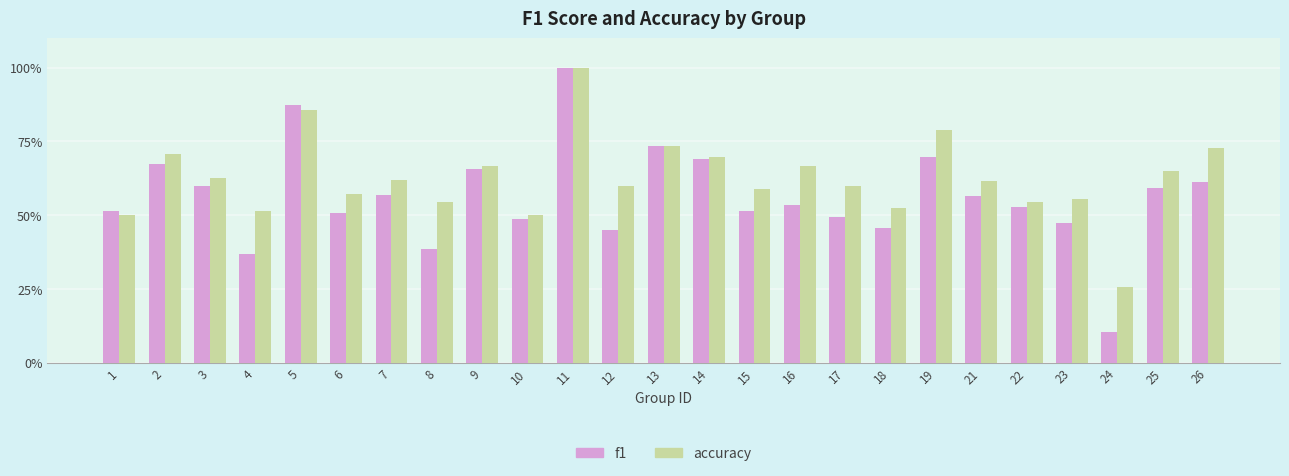

Which series has the largest total across all categories?

accuracy